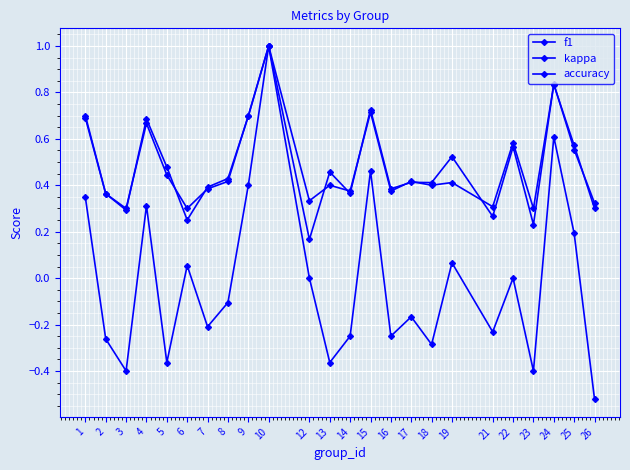

How many lines are shown in the chart?

3